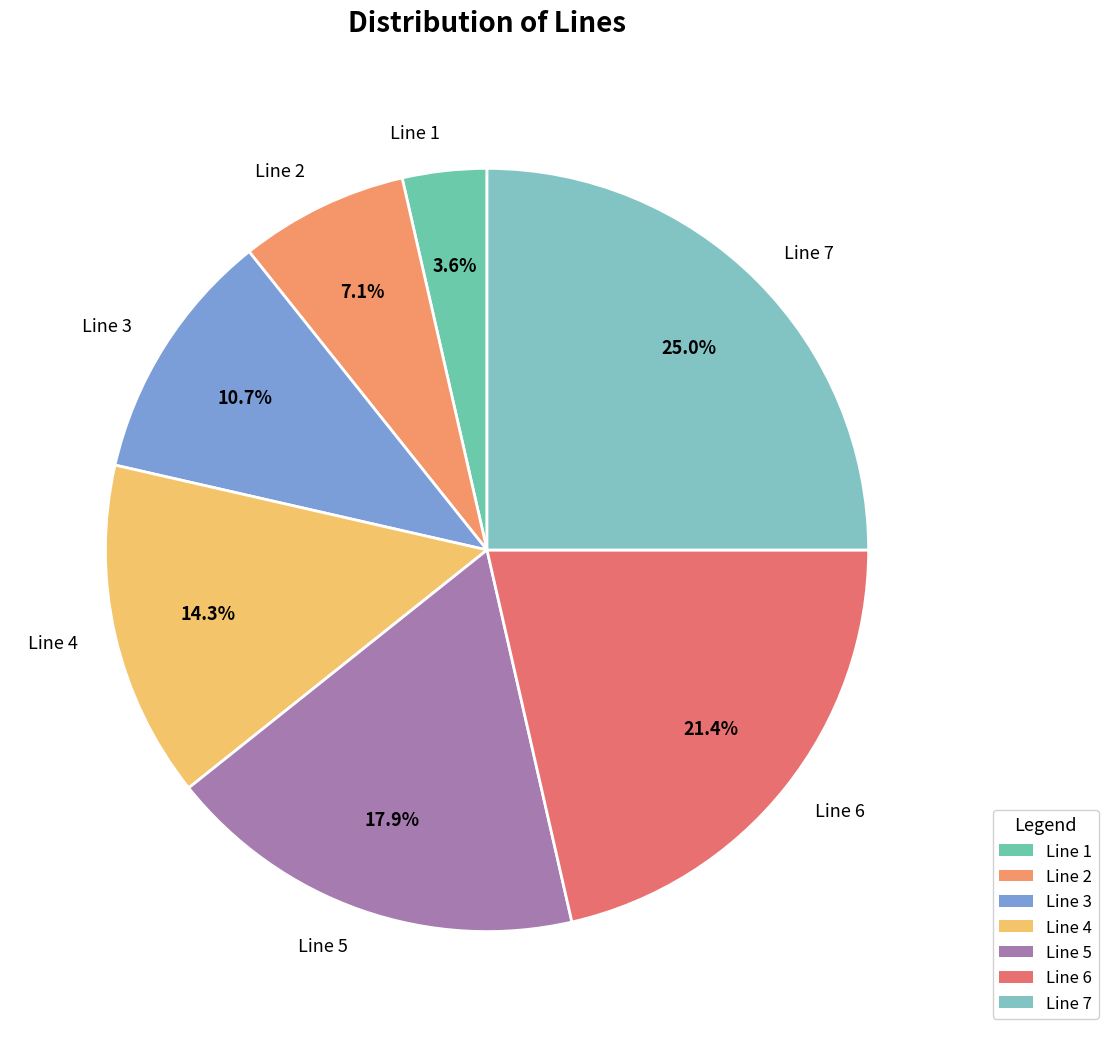

Does Line 6 represent more than half of the total?

No